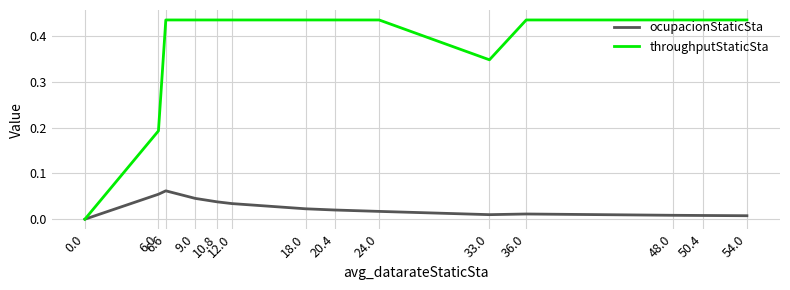

Does the chart have visible grid lines?

Yes